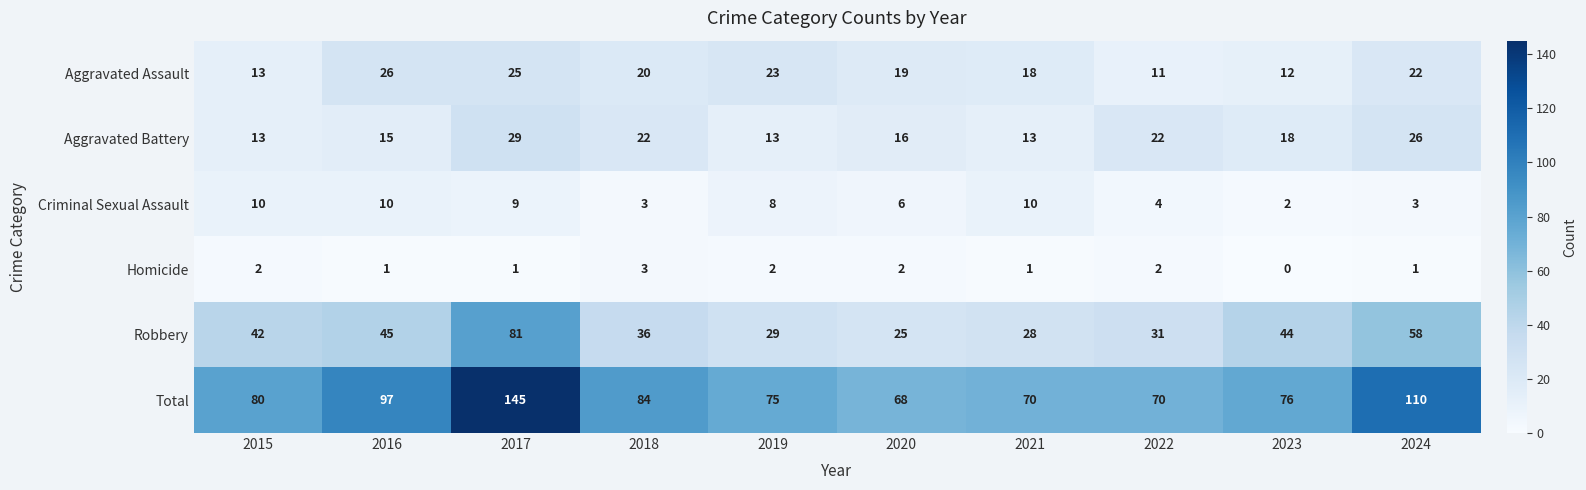

Where is Criminal Sexual Assault nearest to the value 6?

2020